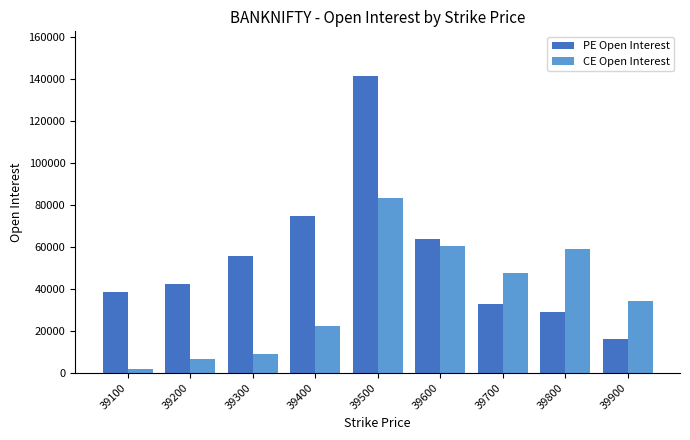

Which series has the largest total across all categories?

PE Open Interest